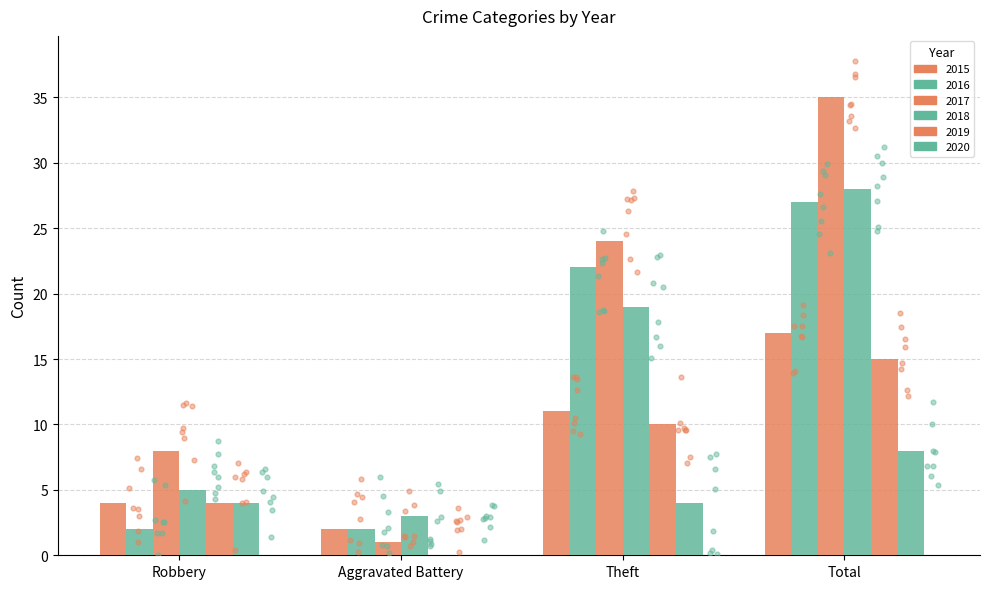

Which series reaches the maximum Y coordinate?

2017